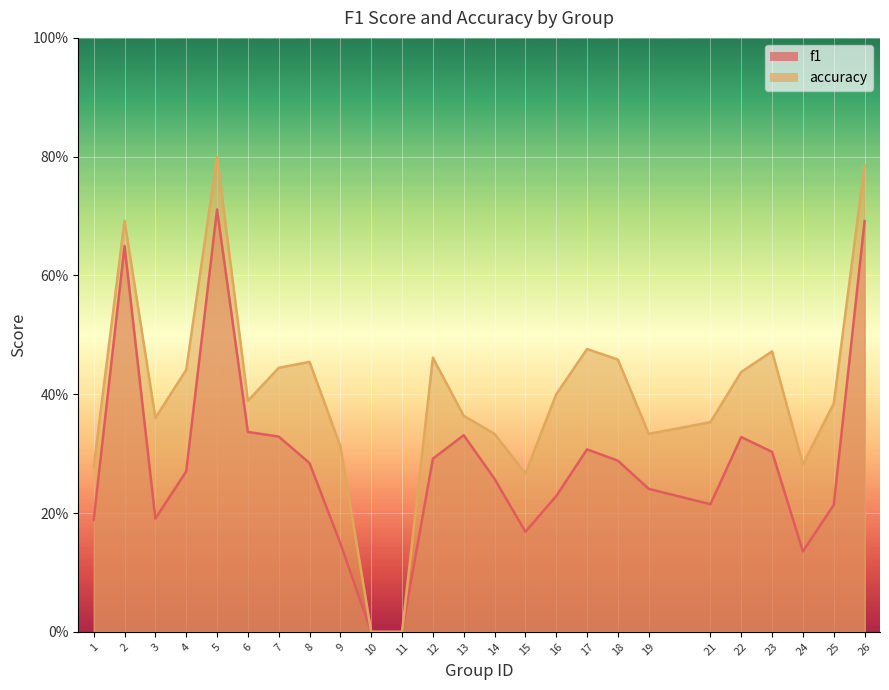

How many accuracy values are between 0 and 1?

25